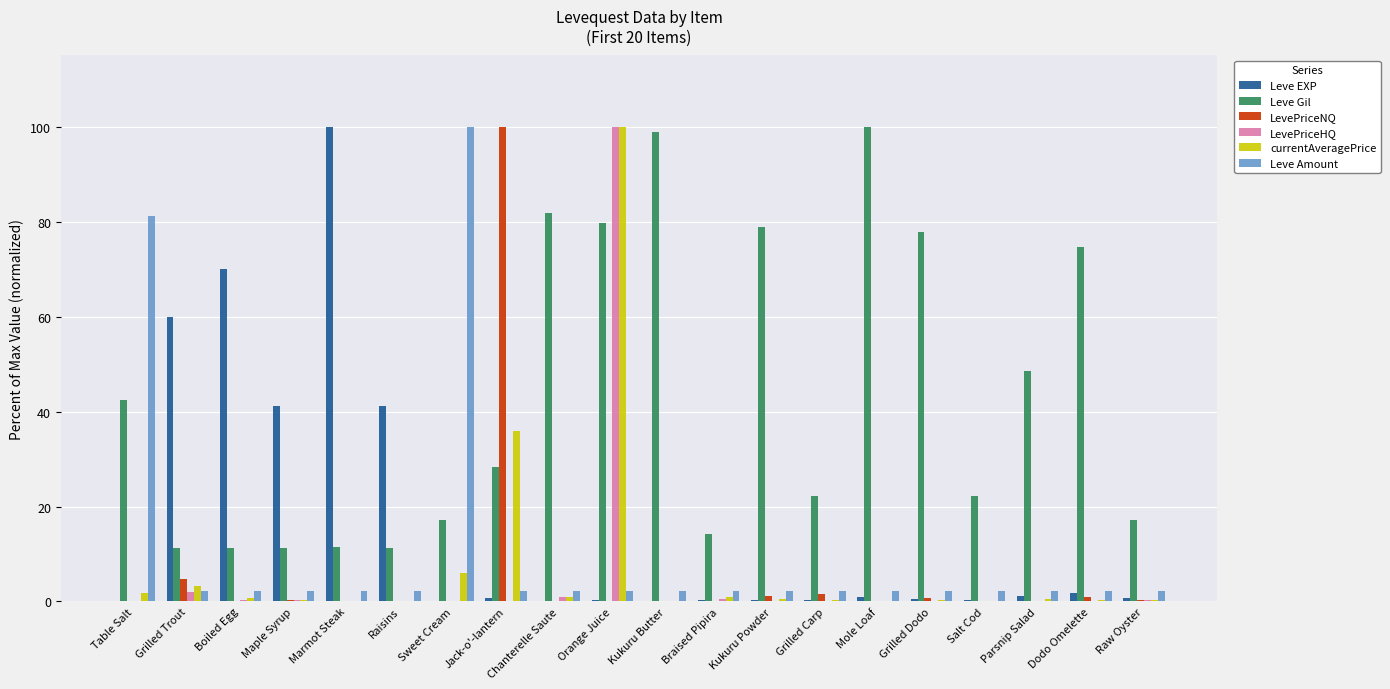

What is the total value across all series at Salt Cod?

25.0